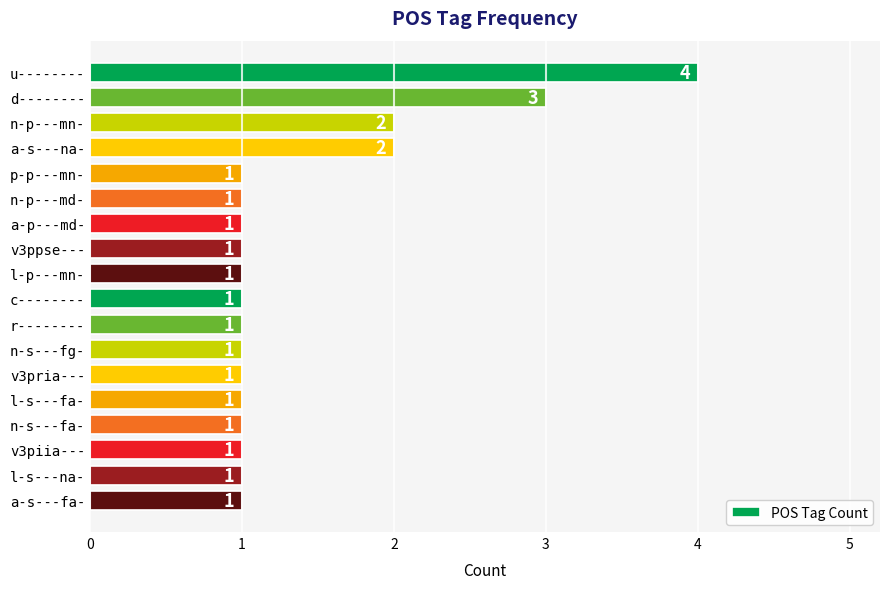

What is the ratio of the value at u-------- to the value at v3pria---?

4.0